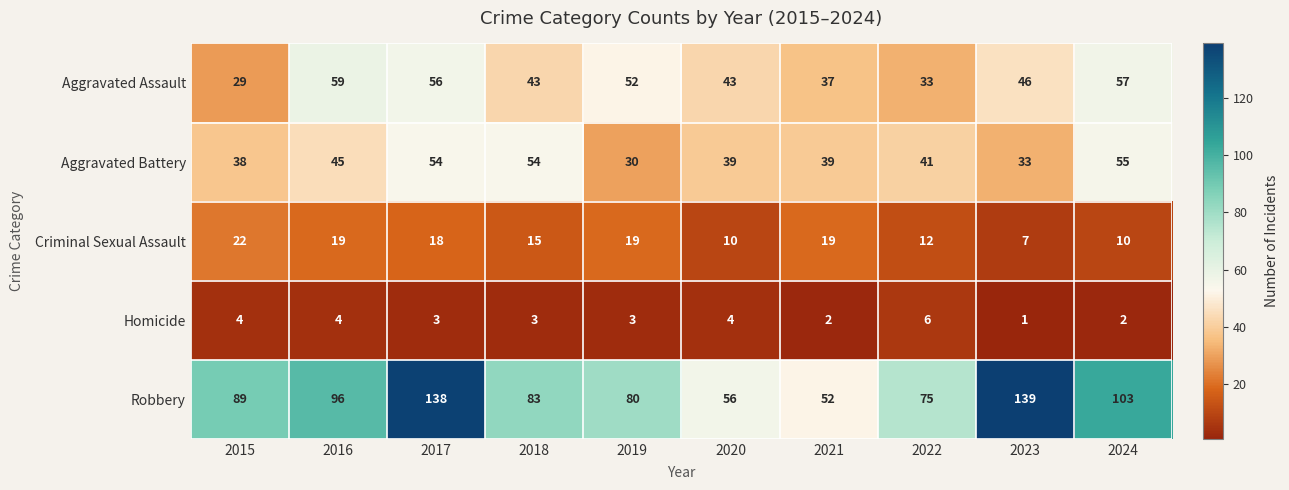

True or false: Aggravated Battery has a value of 66 at 2021.

False